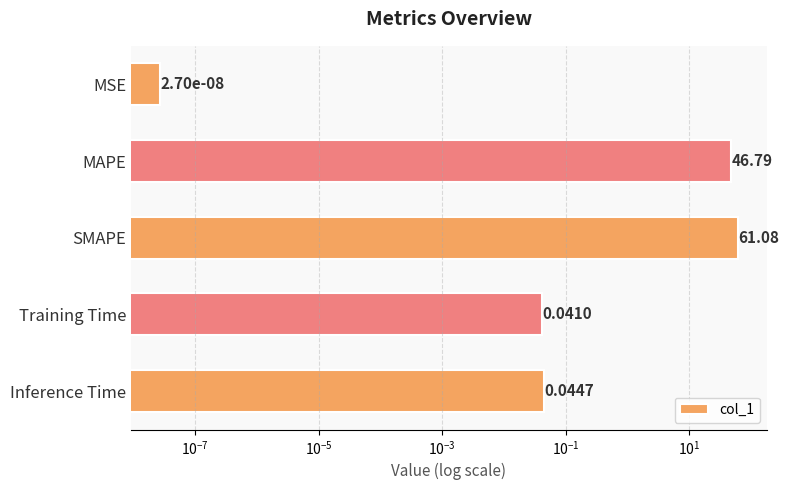

What is the greatest value displayed?

61.1